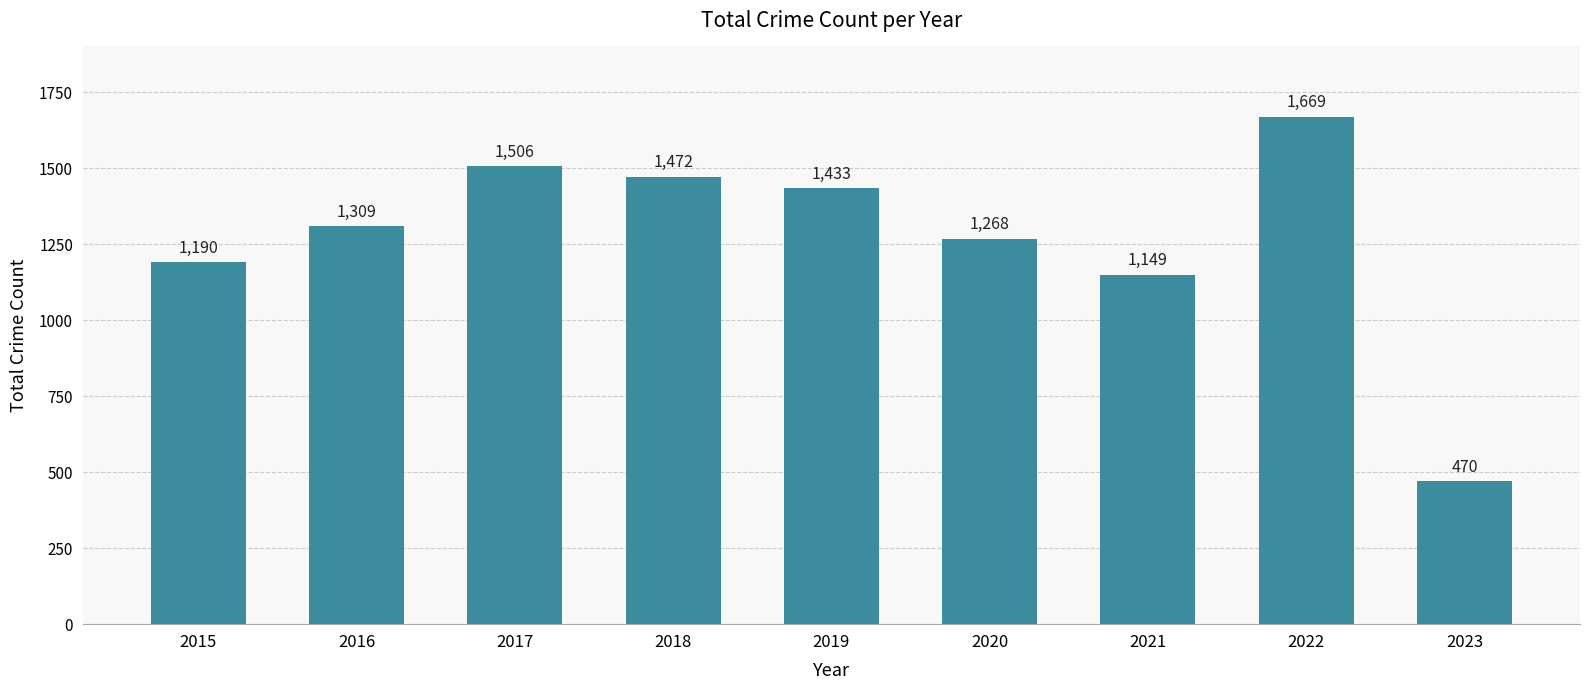

True or false: the data shows 326 at 2021.

False